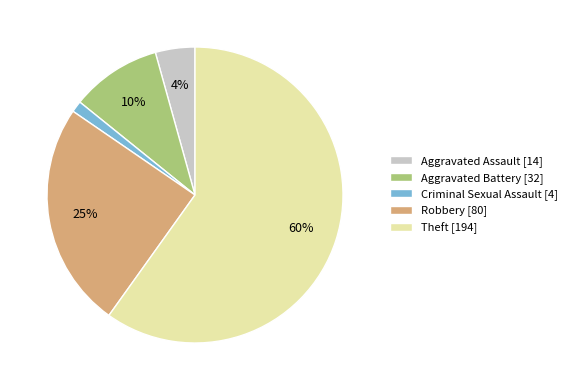

The Criminal Sexual Assault slice represents 11% of the pie. True or false?

False